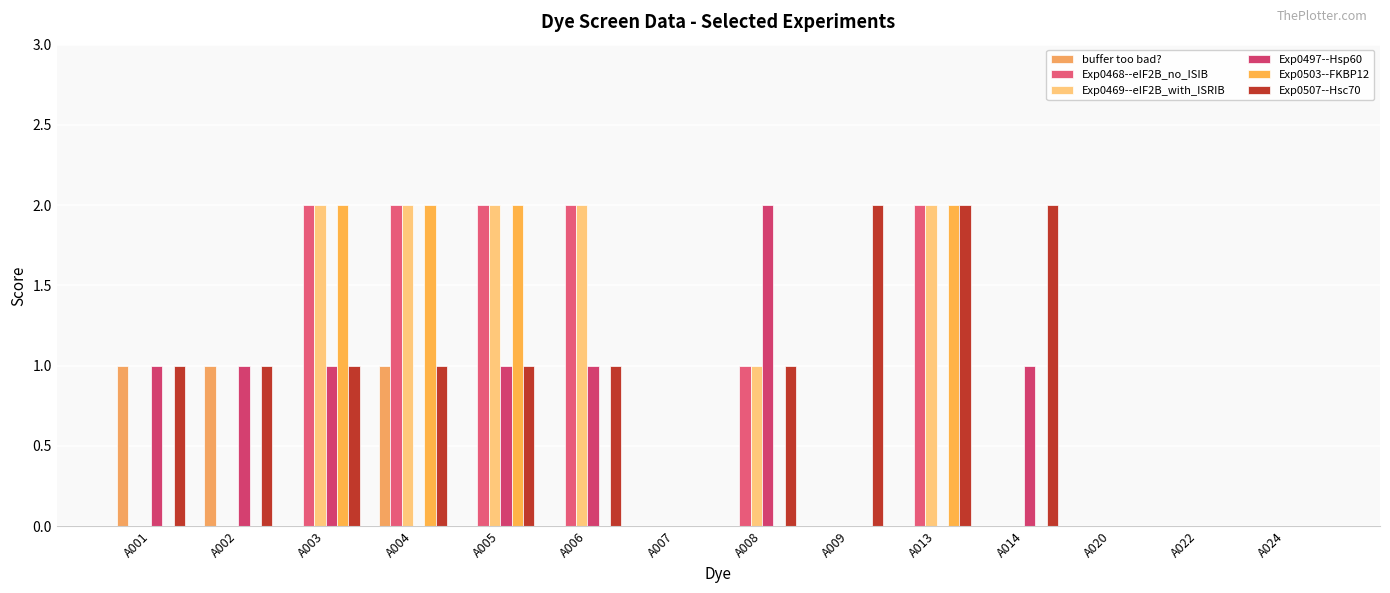

Reading right to left, extract all data points from this chart.

buffer too bad?: 0	0	0	0	0	0	0	0	0	0	1	0	1	1
Exp0468--eIF2B_no_ISIB: 0	0	0	0	2	0	1	0	2	2	2	2	0	0
Exp0469--eIF2B_with_ISRIB: 0	0	0	0	2	0	1	0	2	2	2	2	0	0
Exp0497--Hsp60: 0	0	0	1	0	0	2	0	1	1	0	1	1	1
Exp0503--FKBP12: 0	0	0	0	2	0	0	0	0	2	2	2	0	0
Exp0507--Hsc70: 0	0	0	2	2	2	1	0	1	1	1	1	1	1